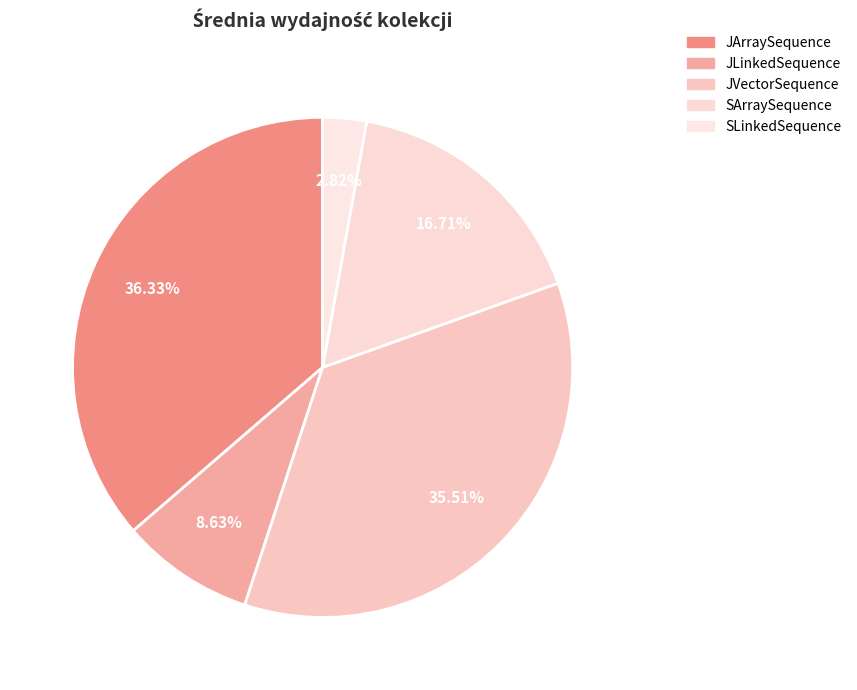

What is the largest slice in the pie chart?

JArraySequence